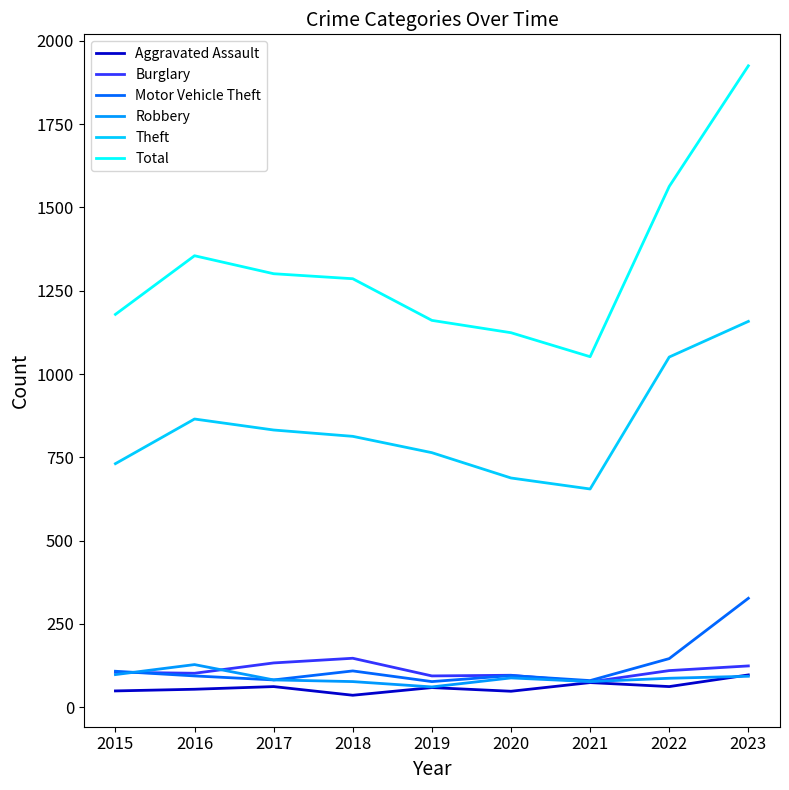

The Burglary series shows 124 at 2023. True or false?

True